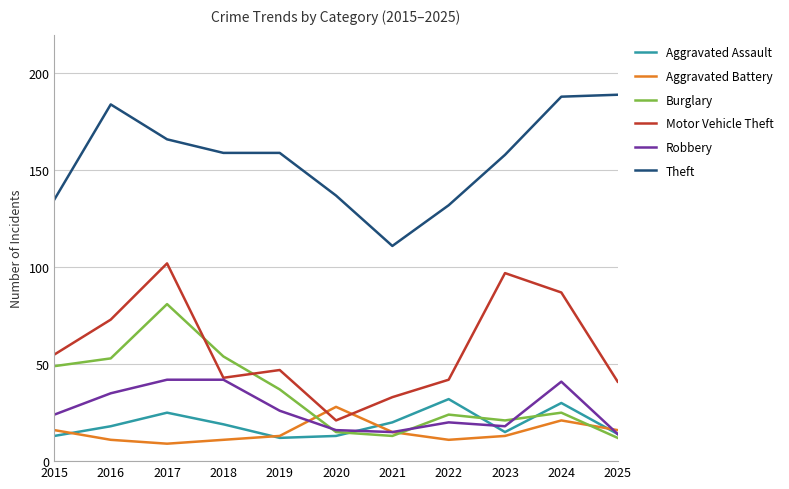

What are all the series names shown in the legend?

Aggravated Assault, Aggravated Battery, Burglary, Motor Vehicle Theft, Robbery, Theft